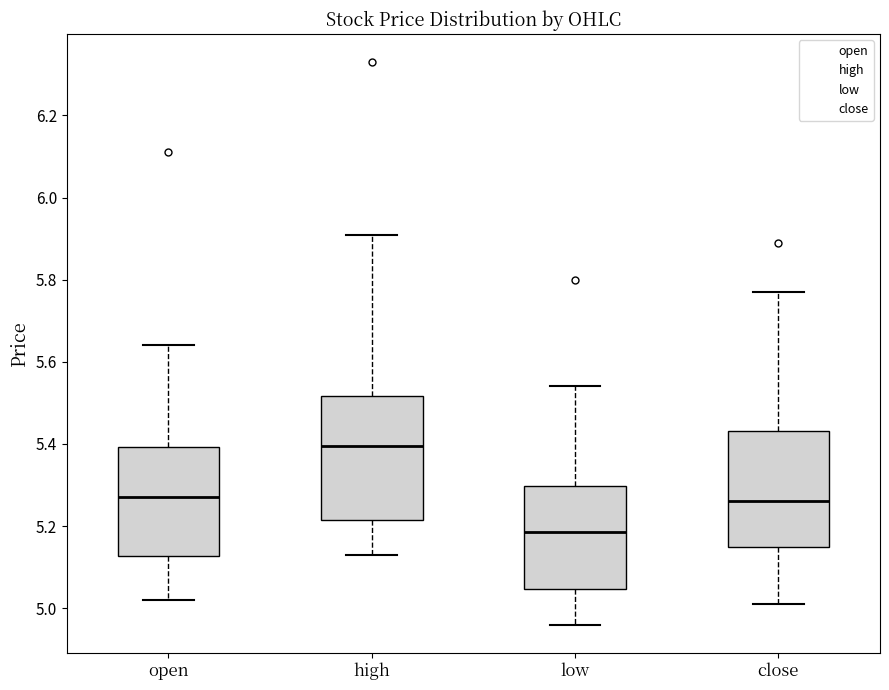

Which box's median line is the highest?

high